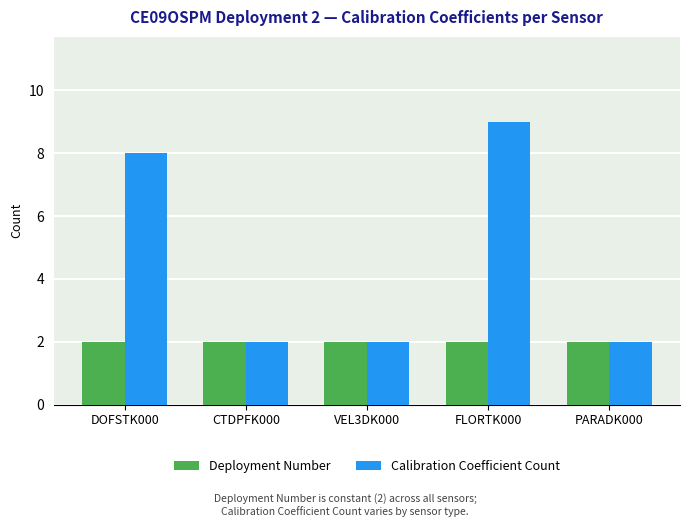

At which label does Calibration Coefficient Count reach its peak?

FLORTK000